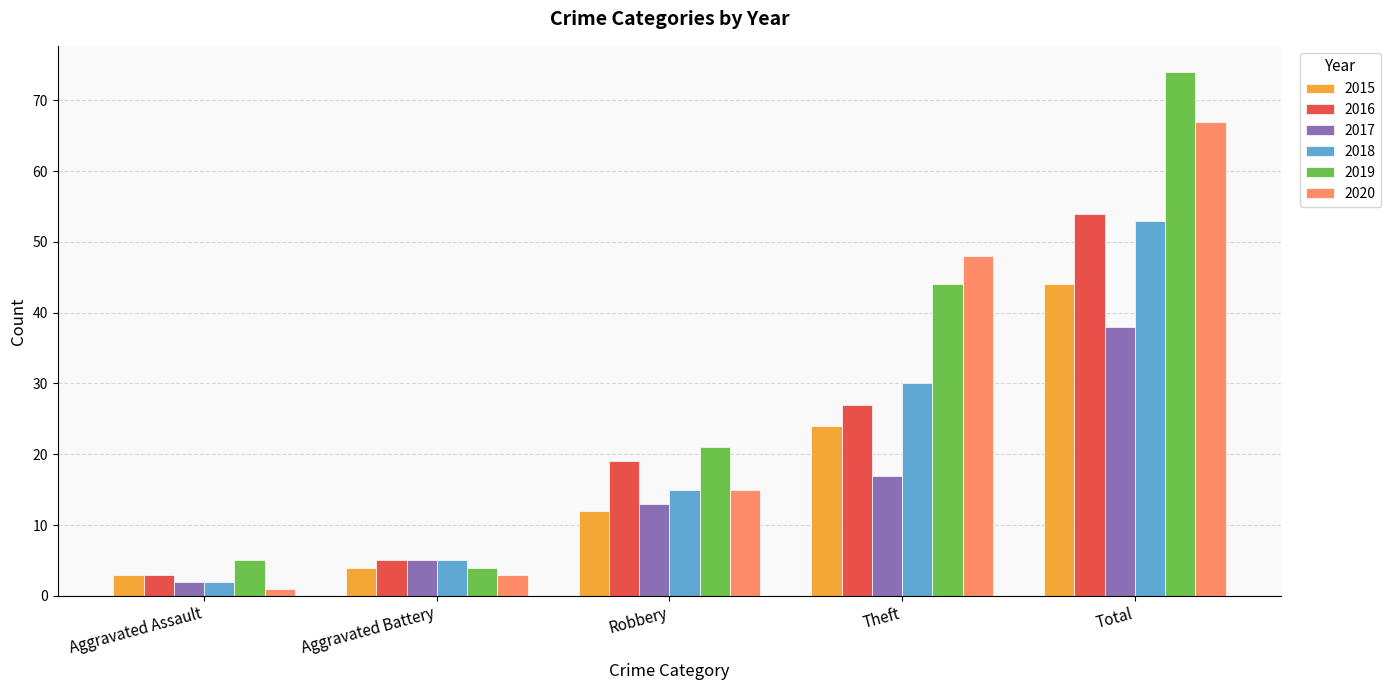

Which label corresponds to the smallest value in the chart?

Aggravated Assault